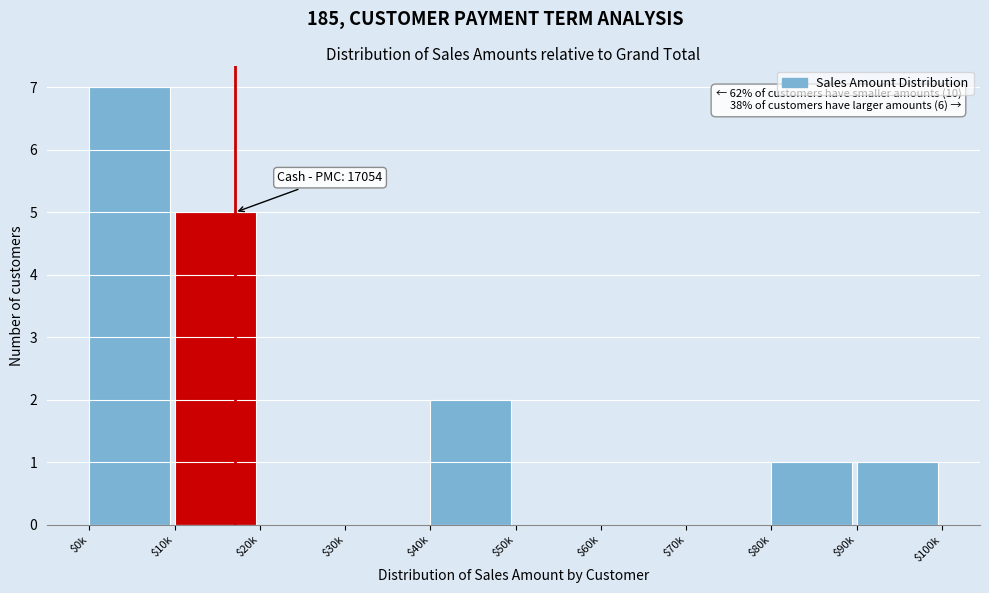

Is it true that the value at $0k is 7?

True